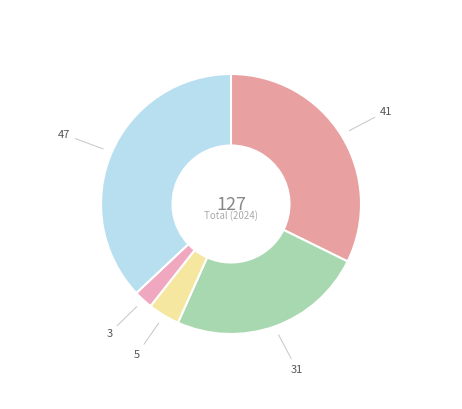

How many slices are in this pie chart?

5